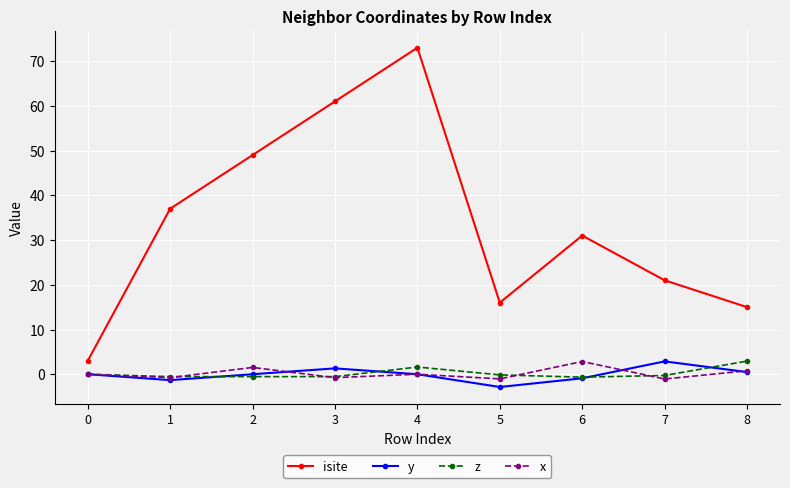

At which category does the chart reach its minimum across all series?

5